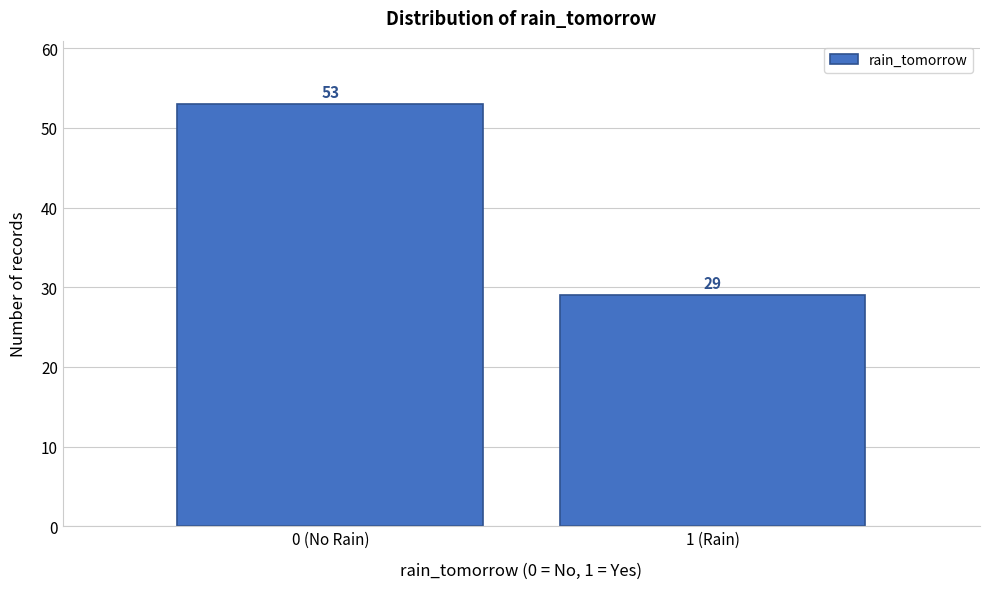

Reading left to right, what are all the values shown in this chart?

0 (No Rain)=53	1 (Rain)=29